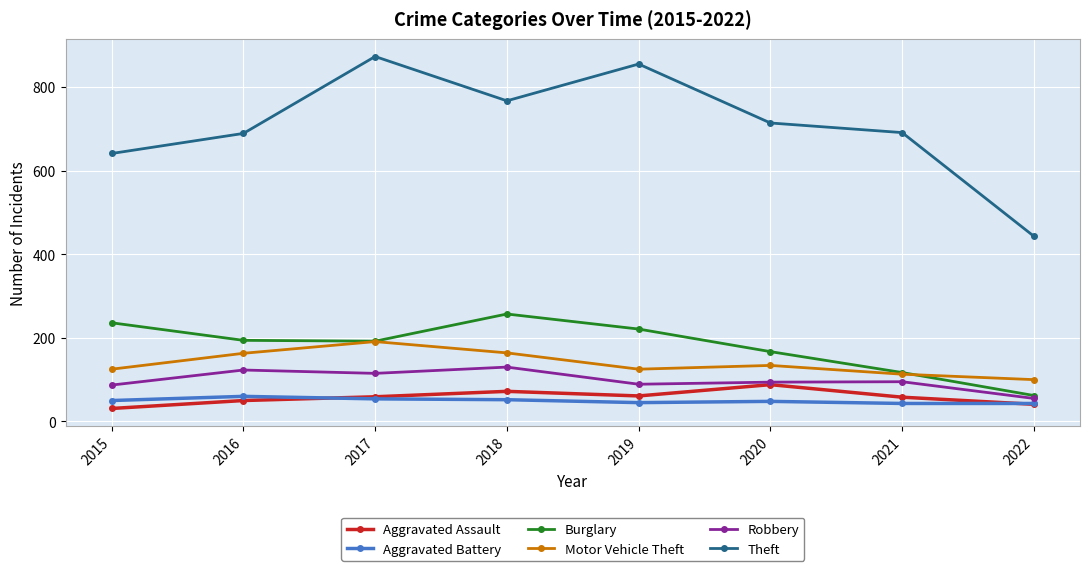

At how many categories does at least one series exceed 663?

6